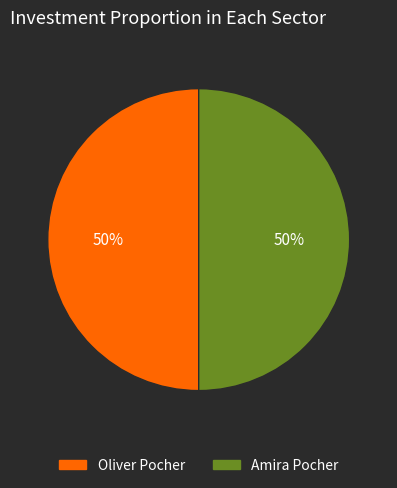

What is the ratio of the value at Amira Pocher to the value at Oliver Pocher?

1.0